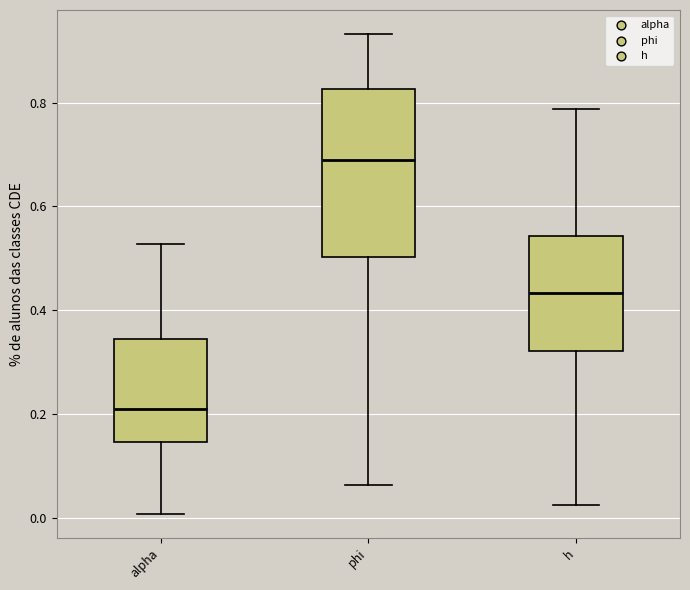

Reading left to right, read every box against the y-axis: the position of its median line, the range the box covers, and the ends of its whiskers. The values are not printed on the chart, so give them approximately, as read against the axis.

alpha: median 0.22, box 0.14 to 0.34, whiskers 0.00 to 0.52
phi: median 0.68, box 0.50 to 0.82, whiskers 0.06 to 0.94
h: median 0.44, box 0.32 to 0.54, whiskers 0.02 to 0.78